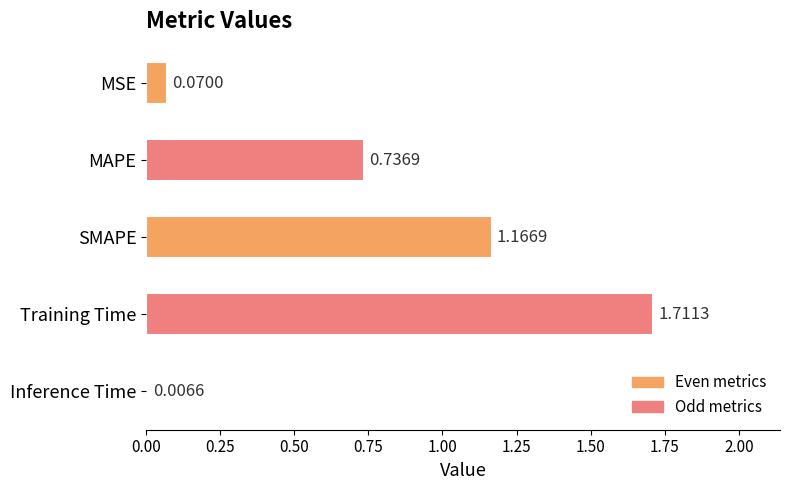

Which has a higher value, MSE or MAPE?

MAPE